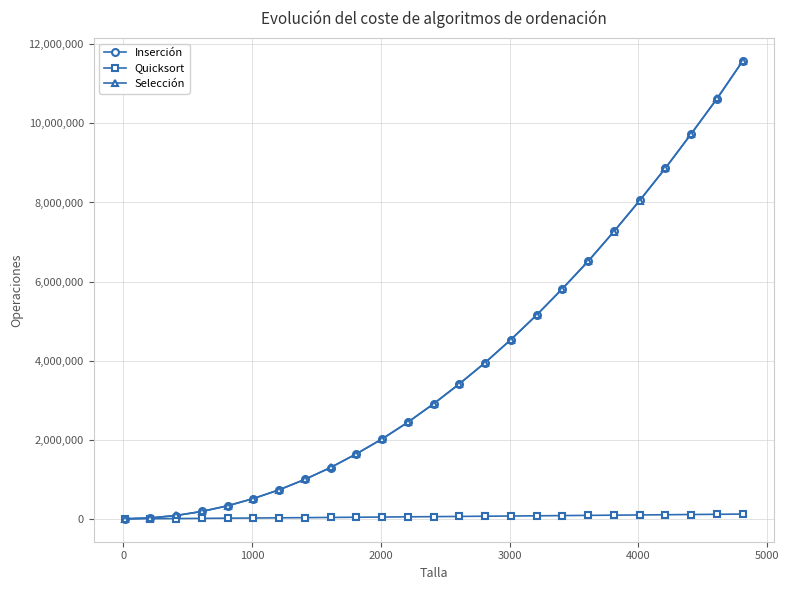

Which series has the widest spread of values?

Inserción